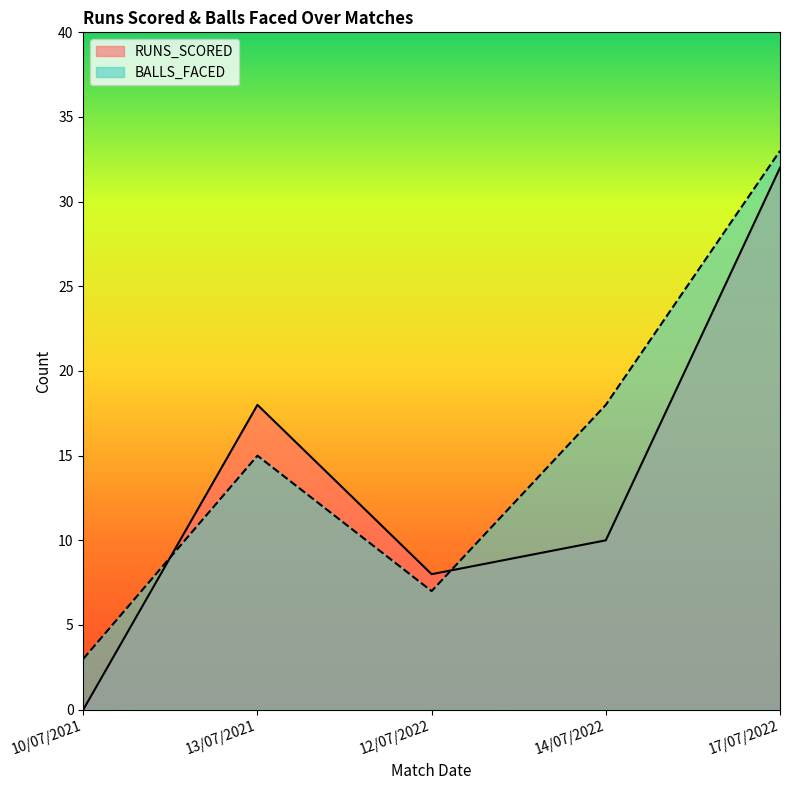

Reading left to right, transcribe all the data shown in this chart.

RUNS_SCORED: 10/07/2021=0	13/07/2021=18	12/07/2022=8	14/07/2022=10	17/07/2022=32
BALLS_FACED: 10/07/2021=3	13/07/2021=15	12/07/2022=7	14/07/2022=18	17/07/2022=33